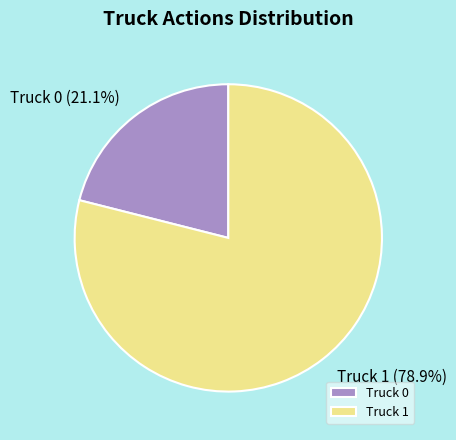

What portion of the pie excludes Truck 0?

78.9%